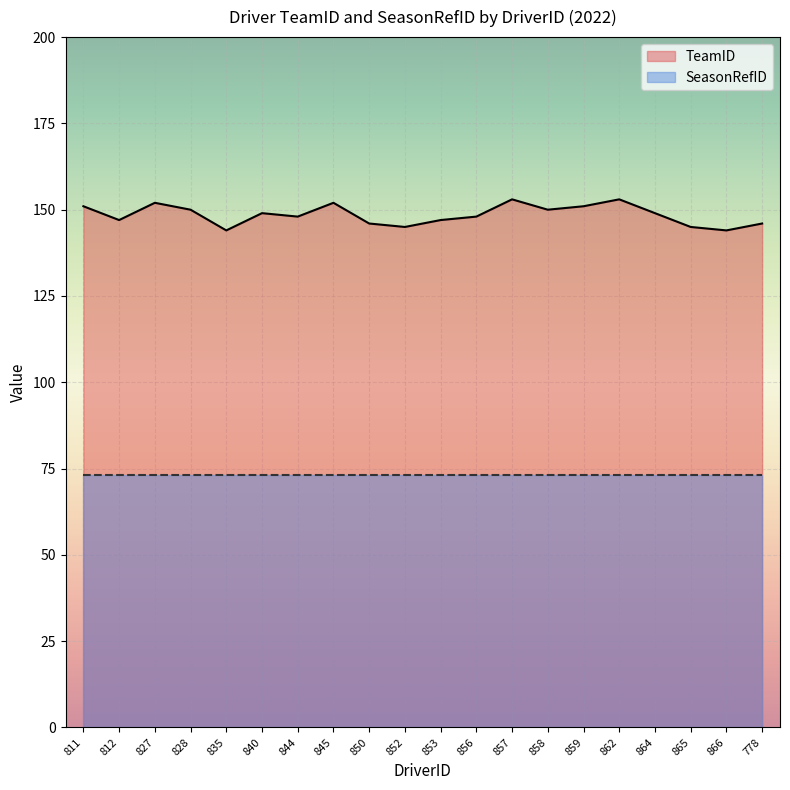

What is the difference between the values at 827 and 864?

3